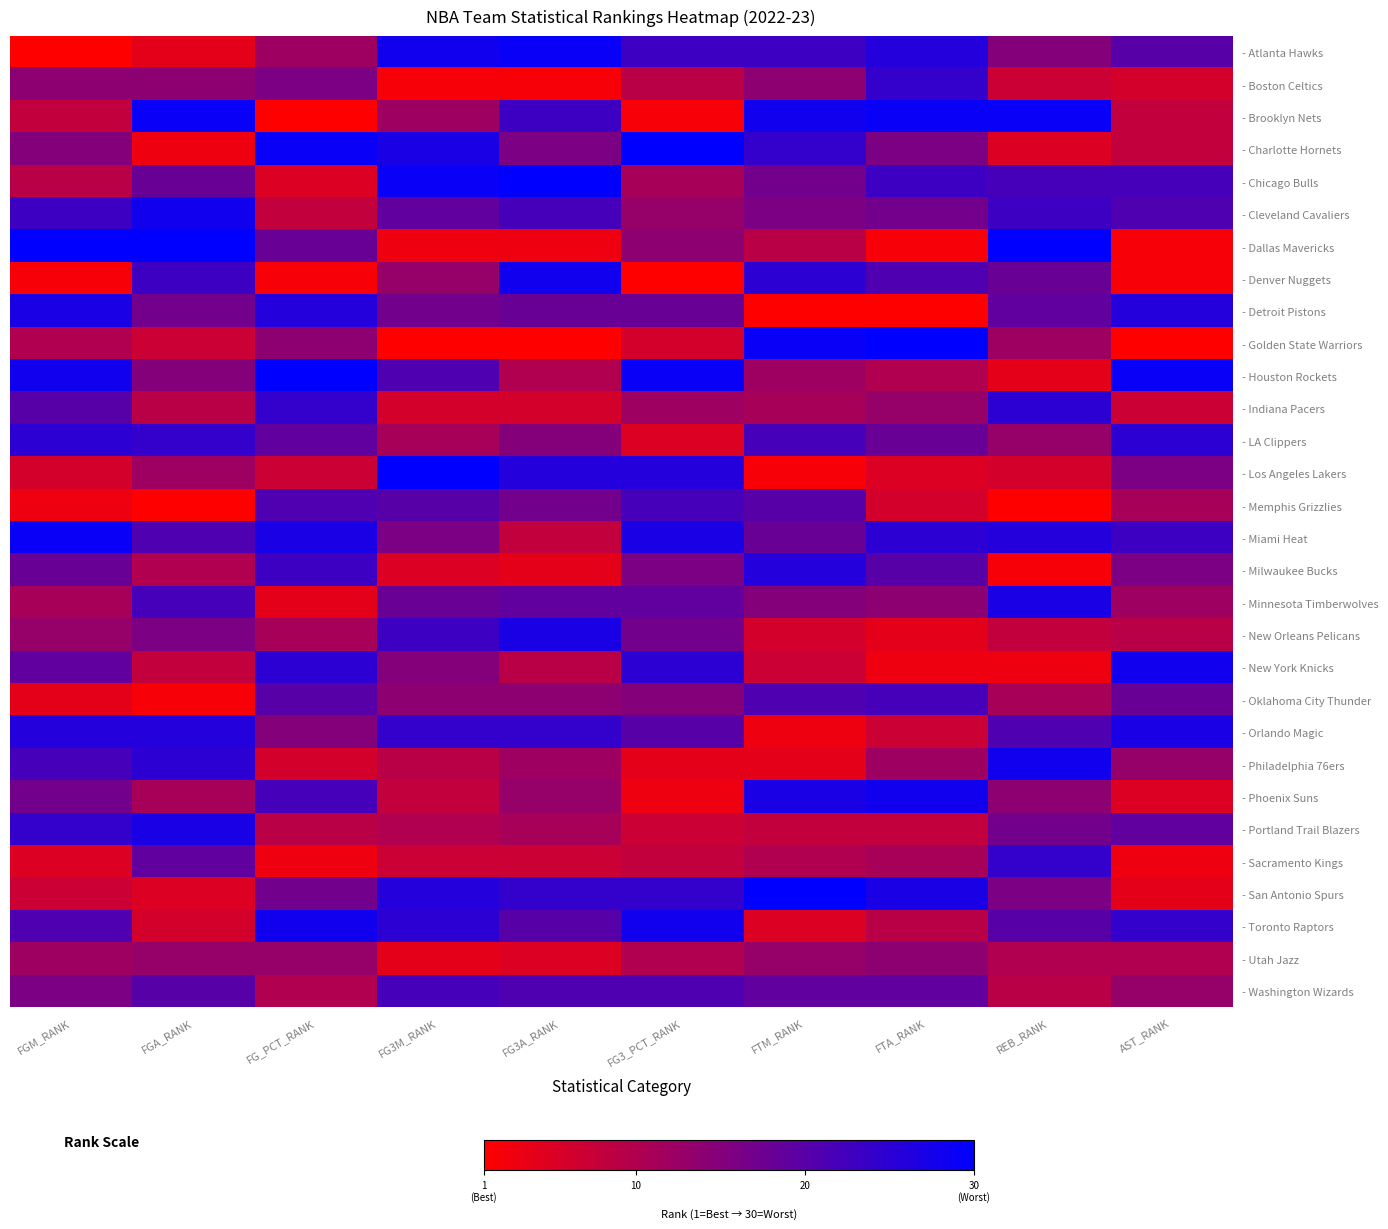

At which category is the sum across all series the highest?

FGM_RANK